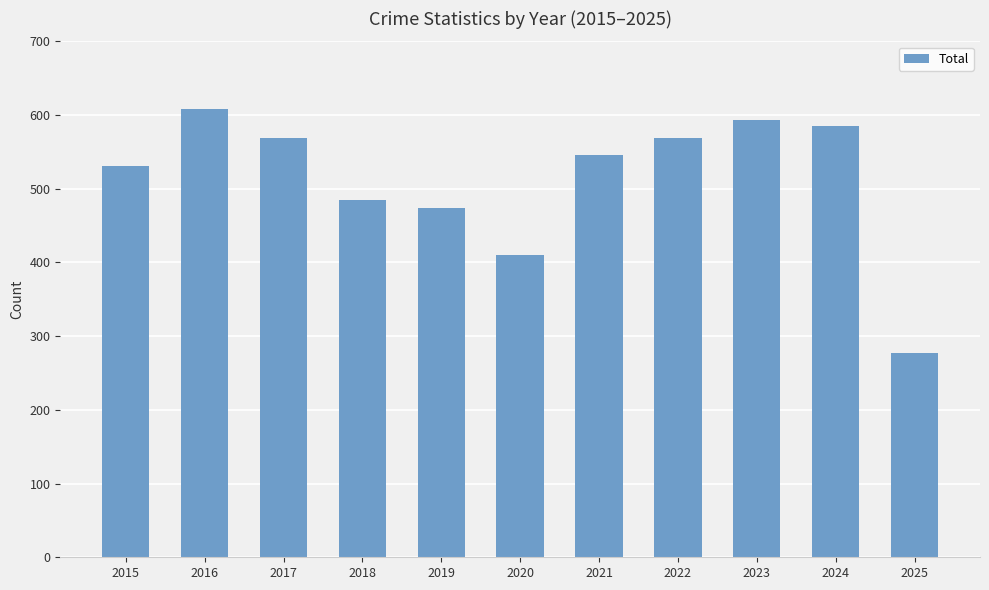

What is the average value?

513